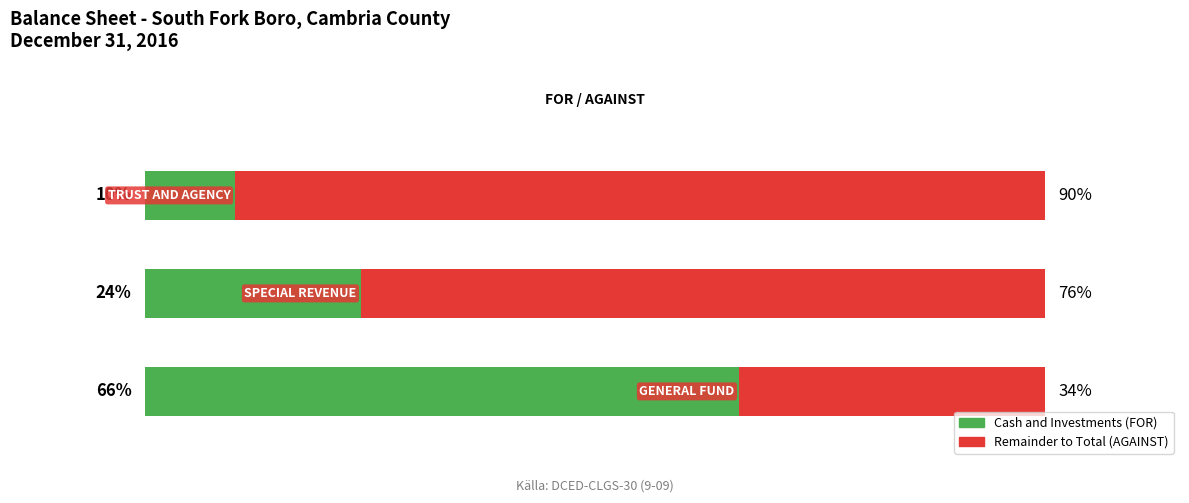

Which has a higher value, Trust and Agency or Special Revenue?

Special Revenue